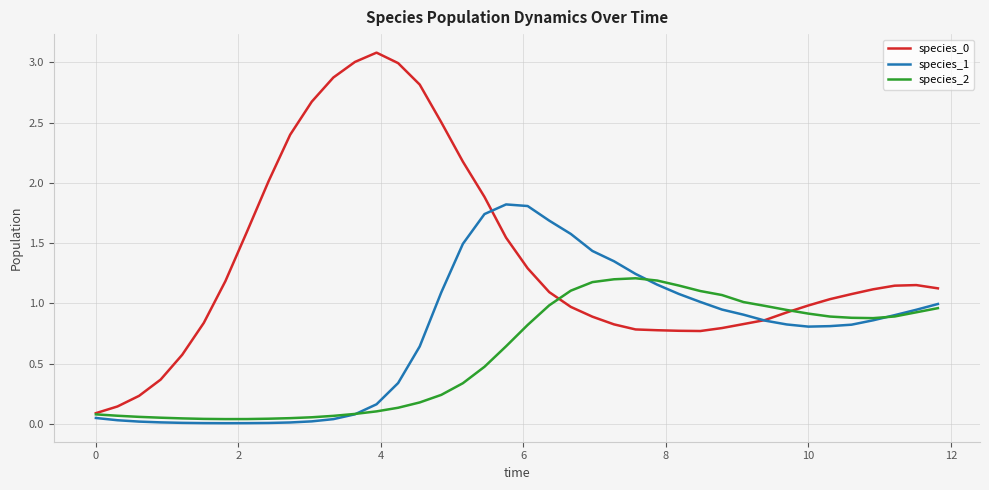

Reading left to right, what are all the values shown in this chart?

species_0: 0.1	0.1	0.2	0.4	0.6	0.8	1.2	1.6	2.0	2.4	2.7	2.9	3.0	3.1	3.0	2.8	2.5	2.2	1.9	1.5	1.3	1.1	1.0	0.9	0.8	0.8	0.8	0.8	0.8	0.8	0.8	0.9	0.9	1.0	1.0	1.1	1.1	1.1	1.2	1.1
species_1: 0.1	0.0	0.0	0.0	0.0	0.0	0.0	0.0	0.0	0.0	0.0	0.0	0.1	0.2	0.3	0.6	1.1	1.5	1.7	1.8	1.8	1.7	1.6	1.4	1.4	1.2	1.2	1.1	1.0	0.9	0.9	0.9	0.8	0.8	0.8	0.8	0.9	0.9	0.9	1.0
species_2: 0.1	0.1	0.1	0.1	0.0	0.0	0.0	0.0	0.0	0.0	0.1	0.1	0.1	0.1	0.1	0.2	0.2	0.3	0.5	0.6	0.8	1.0	1.1	1.2	1.2	1.2	1.2	1.1	1.1	1.1	1.0	1.0	0.9	0.9	0.9	0.9	0.9	0.9	0.9	1.0